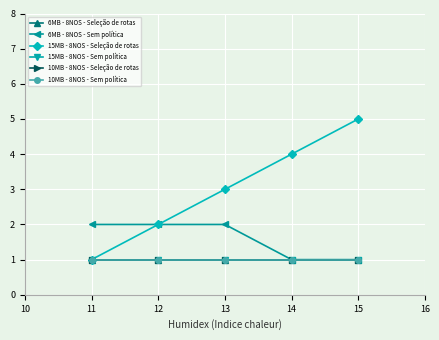

Is this an area chart (filled region under the line)?

No